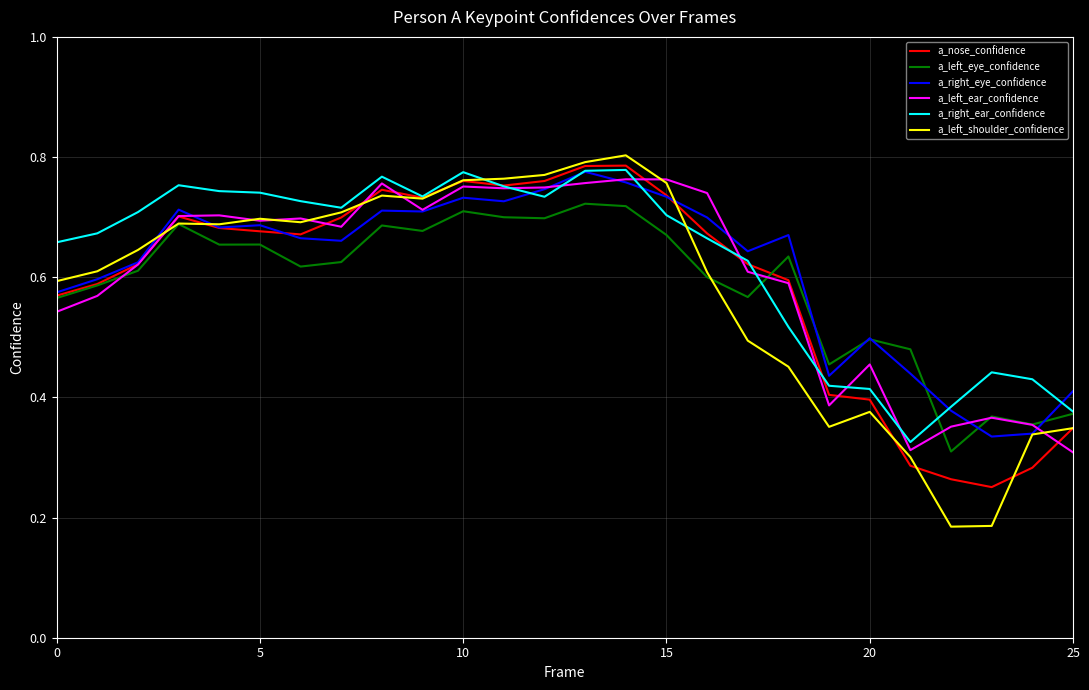

Which series has the widest spread of values?

a_left_shoulder_confidence